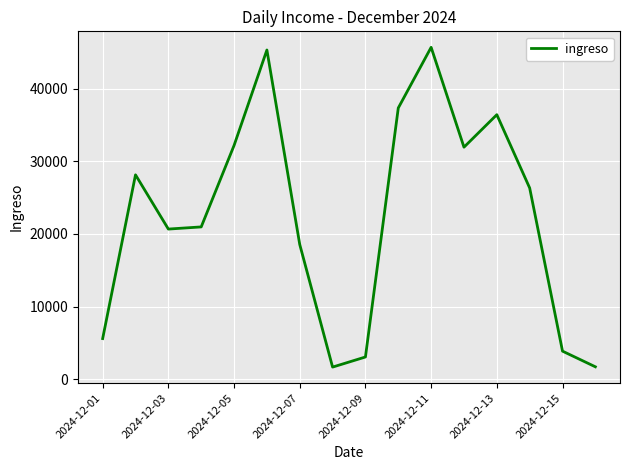

What is the minimum value shown in the chart?

1669.0